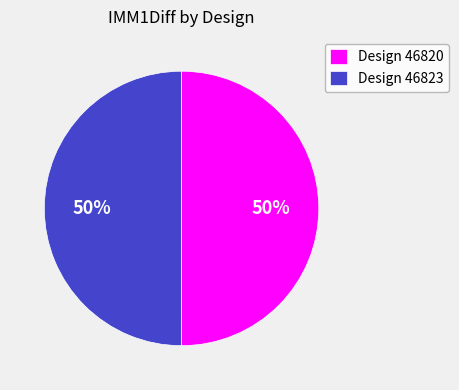

To the nearest percent, what is the combined percentage of Design 46823 and Design 46820?

100%